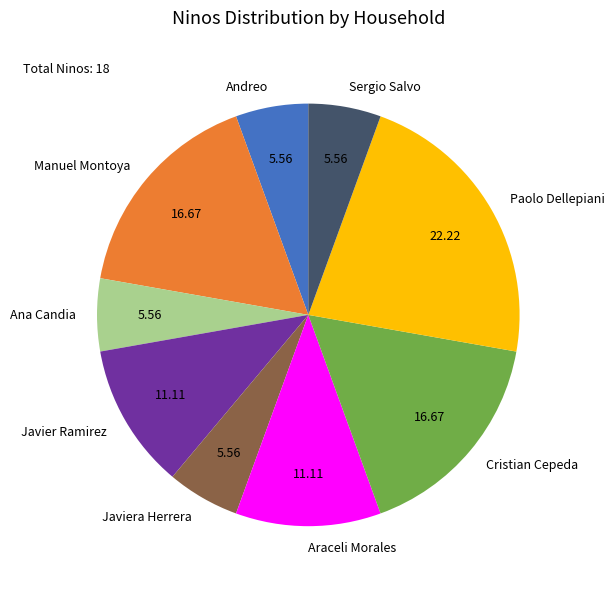

Which has a higher value, Paolo Dellepiani or Cristian Cepeda?

Paolo Dellepiani